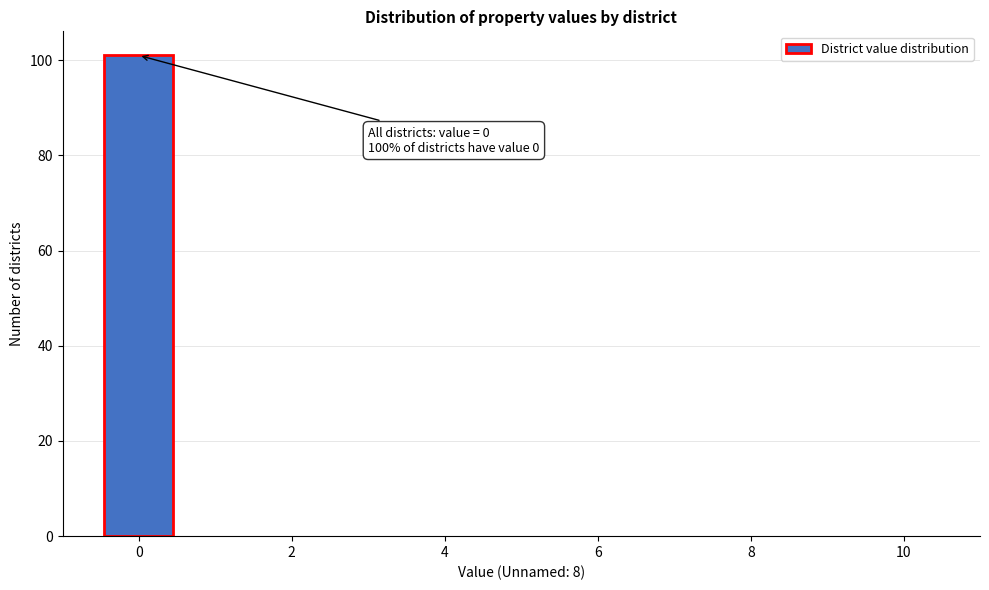

Which range on the x-axis has the tallest bar?

-0.5 to 0.5